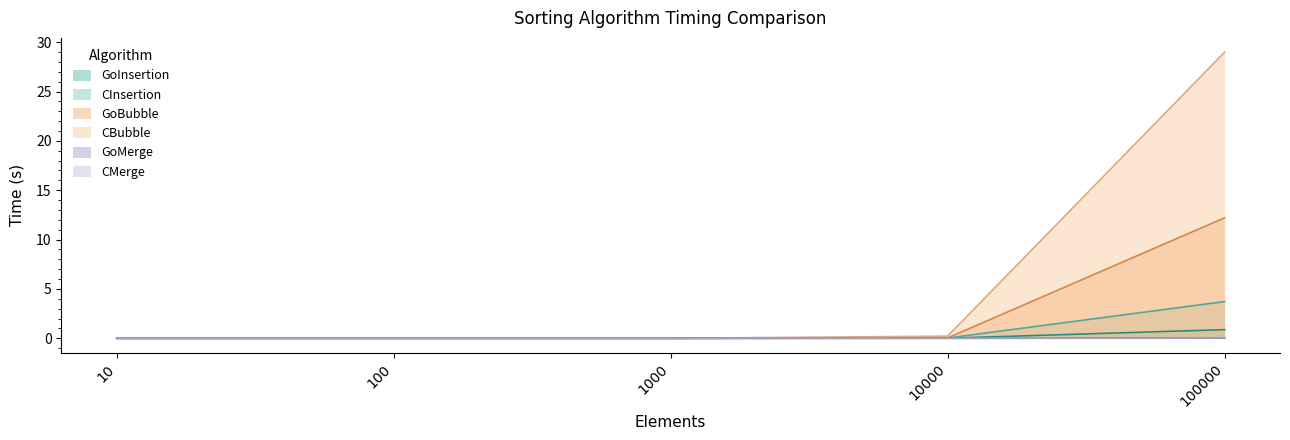

At which category is the sum across all series the highest?

100000